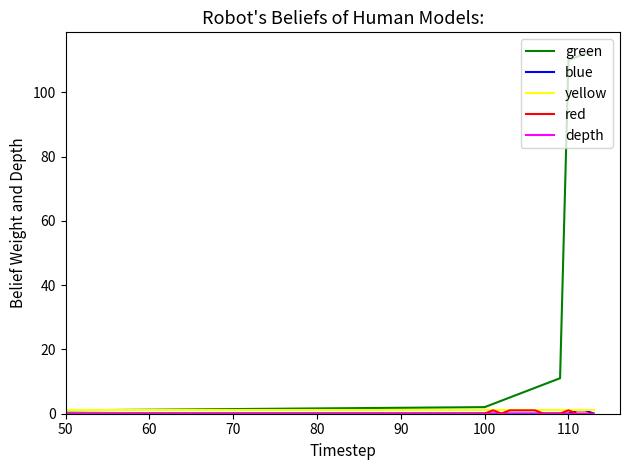

What is the maximum value shown in the chart?

113